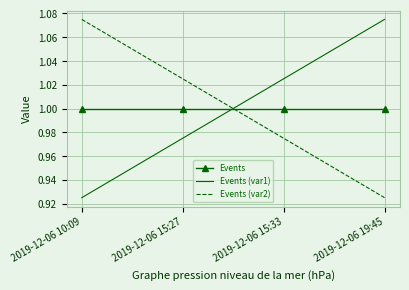

How many intersections are there between Events (var2) and Events (var1)?

1